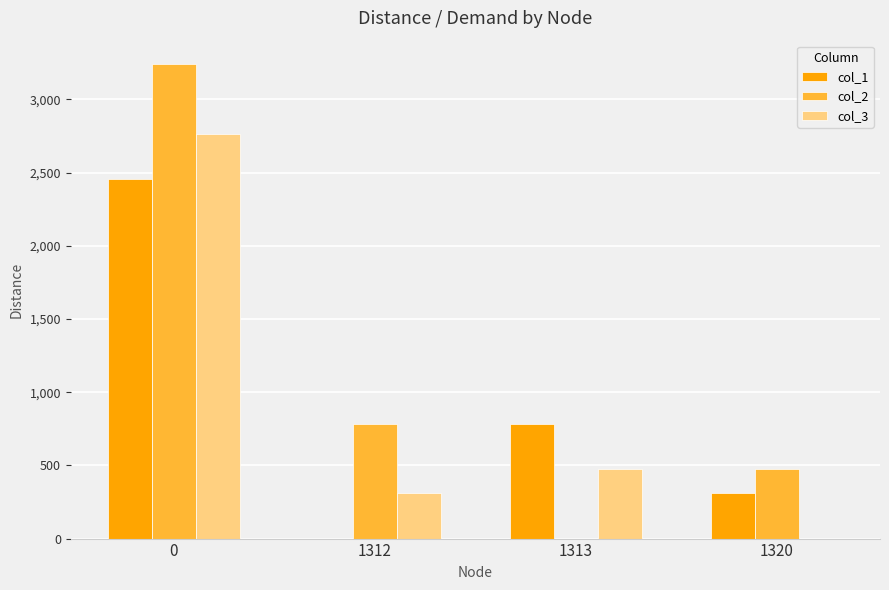

What are all the series names shown in the legend?

col_1, col_2, col_3